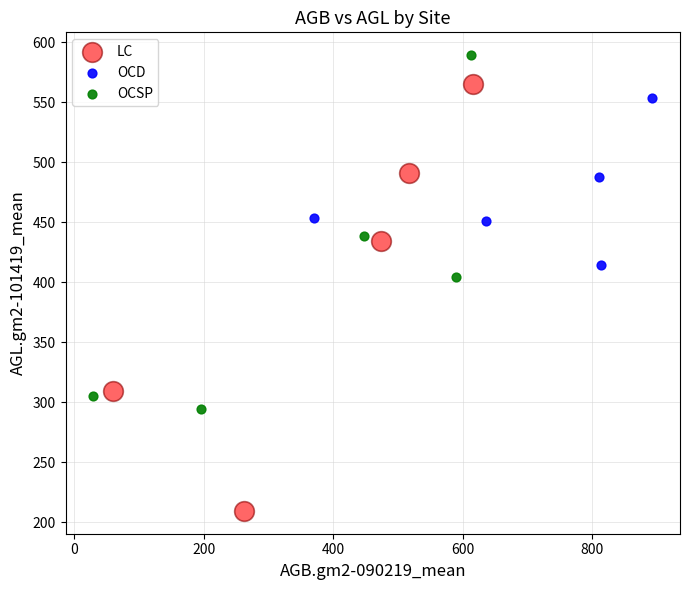

Which series has the largest Y range (max minus min)?

LC